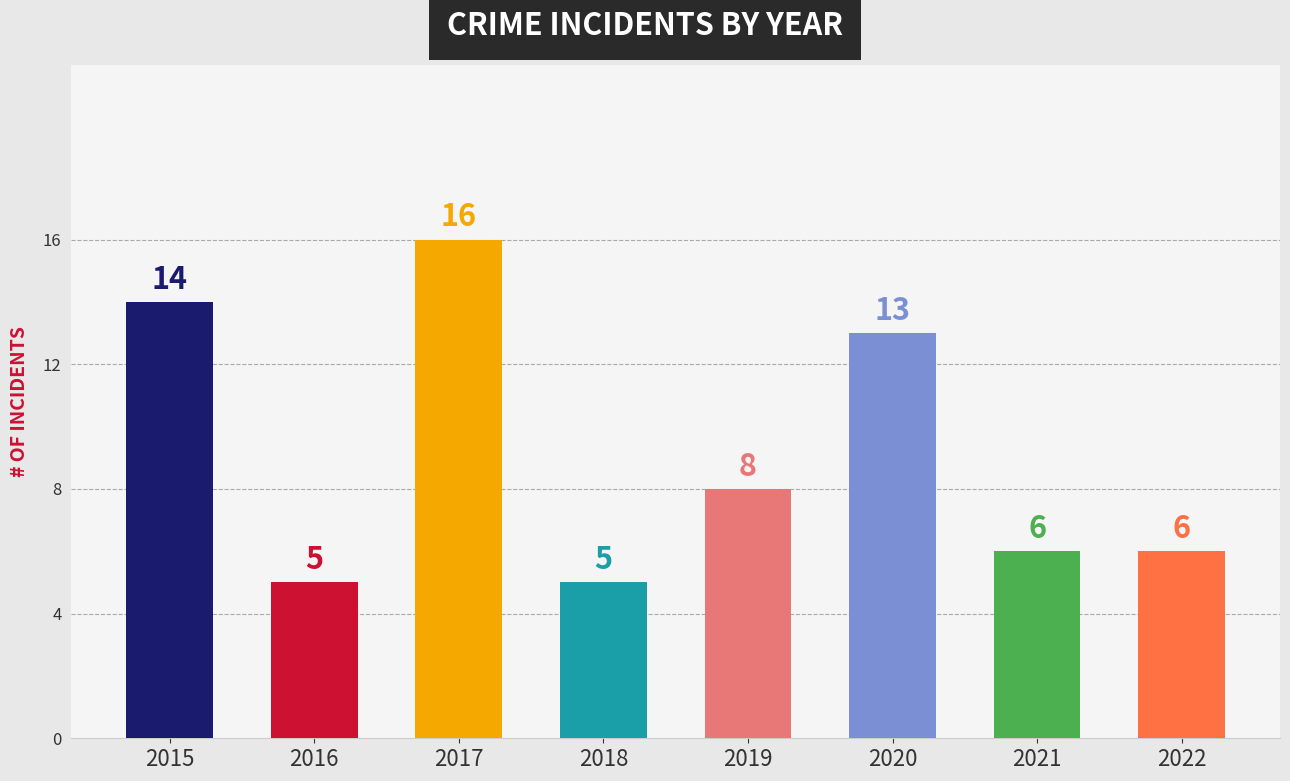

Approximately how many times larger is the value at 2022 compared to 2018?

1.2